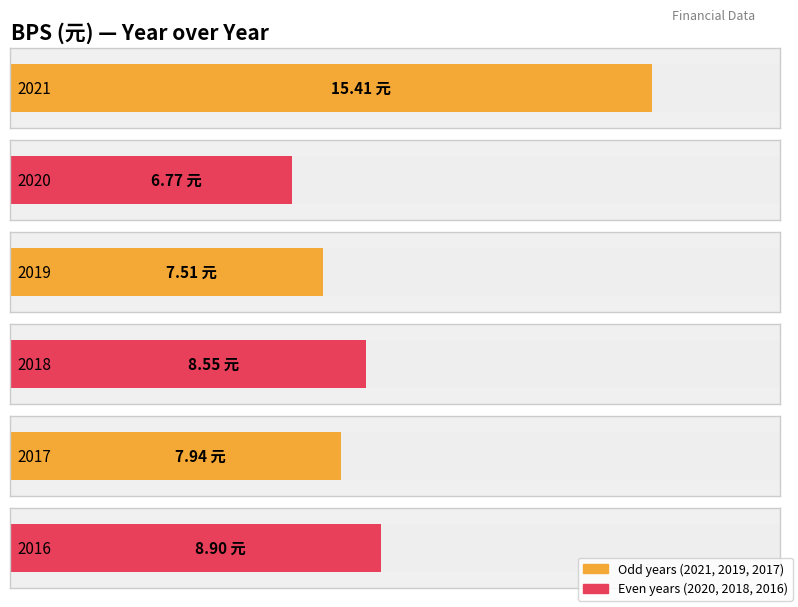

Read the value at 2021.

15.4